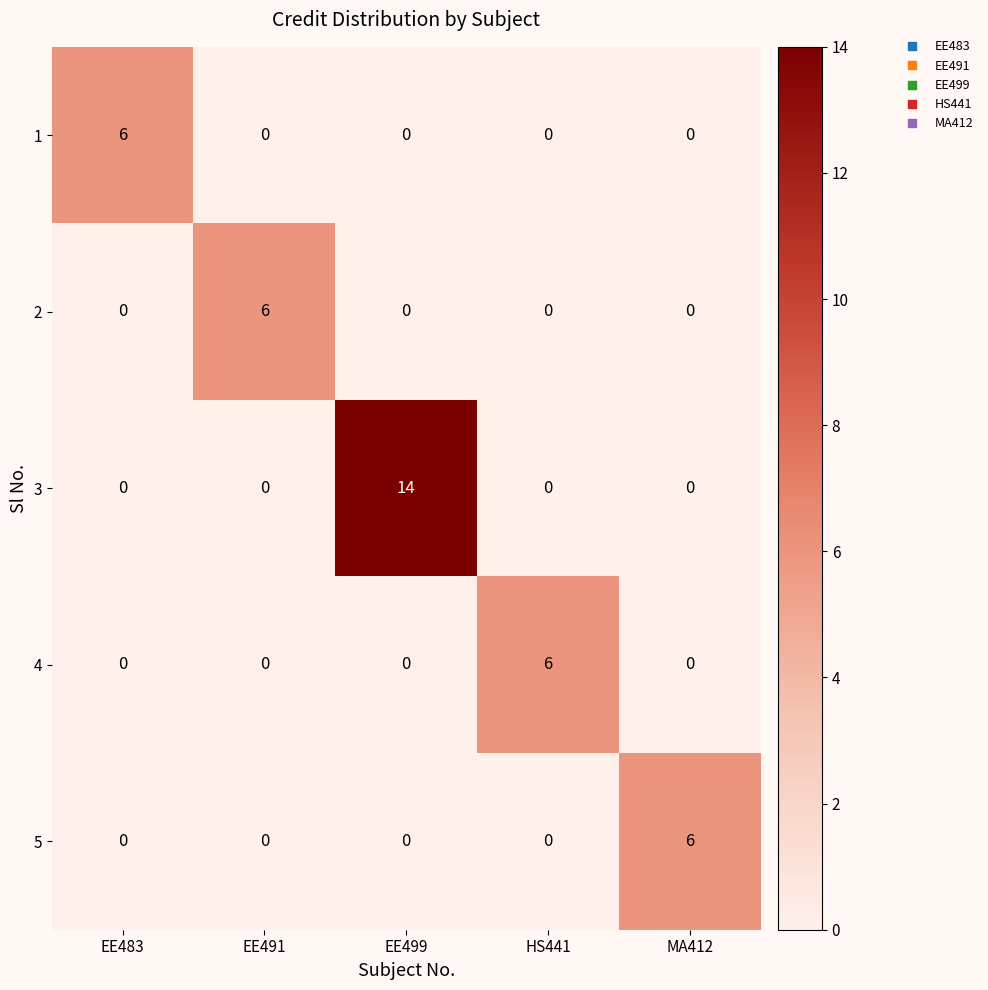

The value of 4 at MA412 is 0. True or false?

True